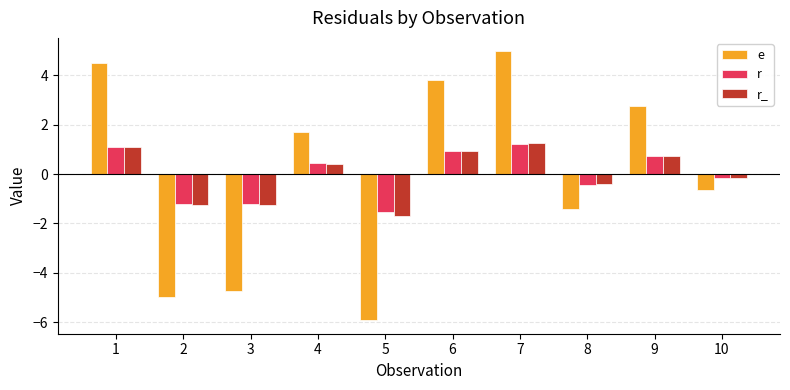

What is the maximum value for e?

5.0